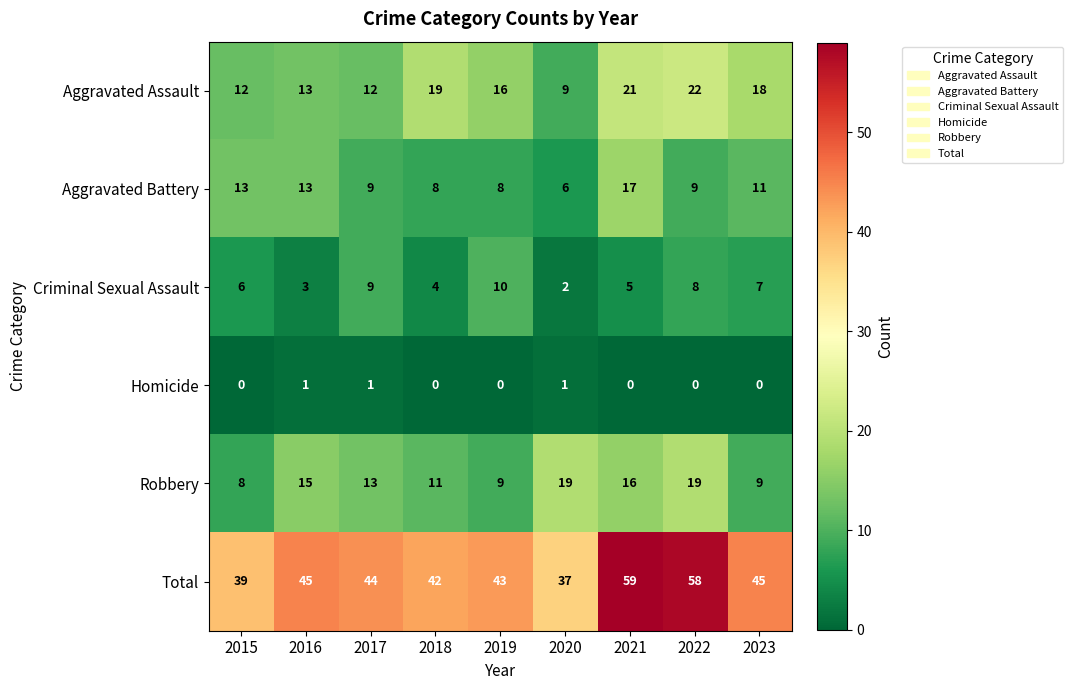

Rank the series at 2023 from highest to lowest value.

Total, Aggravated Assault, Aggravated Battery, Robbery, Criminal Sexual Assault, Homicide